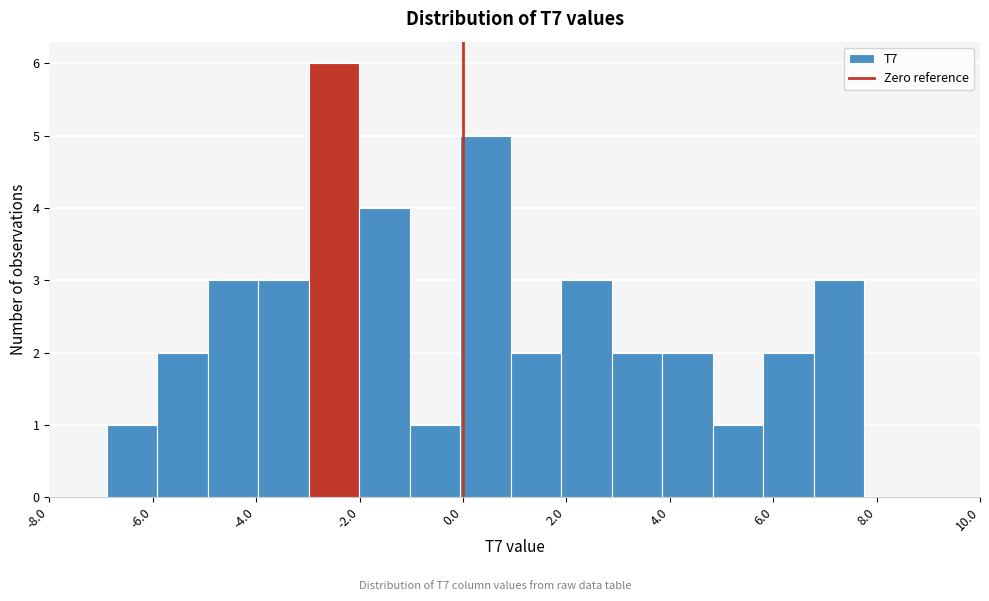

Which range on the x-axis has the tallest bar?

-3.0 to -2.0